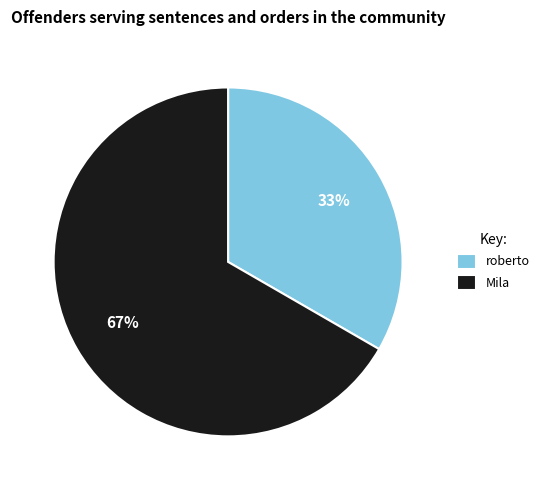

To the nearest percent, what is the average slice percentage?

50%